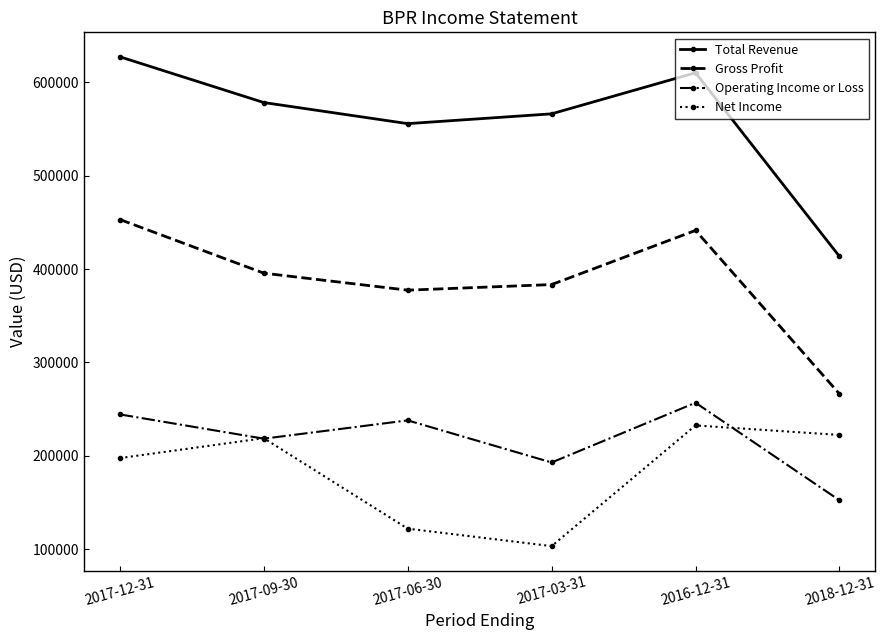

True or false: Total Revenue and Gross Profit intersect in this chart.

False